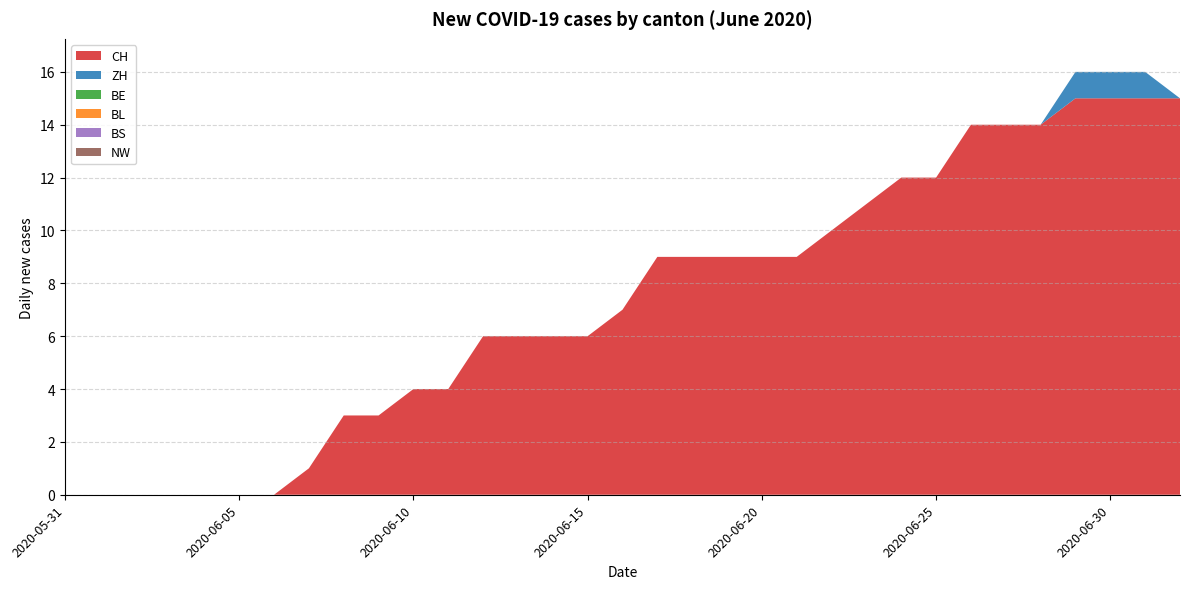

Reading left to right, what are all the values shown in this chart?

CH: 2020-05-31=0	2020-06-01=0	2020-06-02=0	2020-06-03=0	2020-06-04=0	2020-06-05=0	2020-06-06=0	2020-06-07=1	2020-06-08=3	2020-06-09=3	2020-06-10=4	2020-06-11=4	2020-06-12=6	2020-06-13=6	2020-06-14=6	2020-06-15=6	2020-06-16=7	2020-06-17=9	2020-06-18=9	2020-06-19=9	2020-06-20=9	2020-06-21=9	2020-06-22=10	2020-06-23=11	2020-06-24=12	2020-06-25=12	2020-06-26=14	2020-06-27=14	2020-06-28=14	2020-06-29=15	2020-06-30=15	2020-07-01=15	2020-07-02=15
ZH: 2020-05-31=0	2020-06-01=0	2020-06-02=0	2020-06-03=0	2020-06-04=0	2020-06-05=0	2020-06-06=0	2020-06-07=0	2020-06-08=0	2020-06-09=0	2020-06-10=0	2020-06-11=0	2020-06-12=0	2020-06-13=0	2020-06-14=0	2020-06-15=0	2020-06-16=0	2020-06-17=0	2020-06-18=0	2020-06-19=0	2020-06-20=0	2020-06-21=0	2020-06-22=0	2020-06-23=0	2020-06-24=0	2020-06-25=0	2020-06-26=0	2020-06-27=0	2020-06-28=0	2020-06-29=1	2020-06-30=1	2020-07-01=1	2020-07-02=0
BE: 2020-05-31=0	2020-06-01=0	2020-06-02=0	2020-06-03=0	2020-06-04=0	2020-06-05=0	2020-06-06=0	2020-06-07=0	2020-06-08=0	2020-06-09=0	2020-06-10=0	2020-06-11=0	2020-06-12=0	2020-06-13=0	2020-06-14=0	2020-06-15=0	2020-06-16=0	2020-06-17=0	2020-06-18=0	2020-06-19=0	2020-06-20=0	2020-06-21=0	2020-06-22=0	2020-06-23=0	2020-06-24=0	2020-06-25=0	2020-06-26=0	2020-06-27=0	2020-06-28=0	2020-06-29=0	2020-06-30=0	2020-07-01=0	2020-07-02=0
BL: 2020-05-31=0	2020-06-01=0	2020-06-02=0	2020-06-03=0	2020-06-04=0	2020-06-05=0	2020-06-06=0	2020-06-07=0	2020-06-08=0	2020-06-09=0	2020-06-10=0	2020-06-11=0	2020-06-12=0	2020-06-13=0	2020-06-14=0	2020-06-15=0	2020-06-16=0	2020-06-17=0	2020-06-18=0	2020-06-19=0	2020-06-20=0	2020-06-21=0	2020-06-22=0	2020-06-23=0	2020-06-24=0	2020-06-25=0	2020-06-26=0	2020-06-27=0	2020-06-28=0	2020-06-29=0	2020-06-30=0	2020-07-01=0	2020-07-02=0
BS: 2020-05-31=0	2020-06-01=0	2020-06-02=0	2020-06-03=0	2020-06-04=0	2020-06-05=0	2020-06-06=0	2020-06-07=0	2020-06-08=0	2020-06-09=0	2020-06-10=0	2020-06-11=0	2020-06-12=0	2020-06-13=0	2020-06-14=0	2020-06-15=0	2020-06-16=0	2020-06-17=0	2020-06-18=0	2020-06-19=0	2020-06-20=0	2020-06-21=0	2020-06-22=0	2020-06-23=0	2020-06-24=0	2020-06-25=0	2020-06-26=0	2020-06-27=0	2020-06-28=0	2020-06-29=0	2020-06-30=0	2020-07-01=0	2020-07-02=0
NW: 2020-05-31=0	2020-06-01=0	2020-06-02=0	2020-06-03=0	2020-06-04=0	2020-06-05=0	2020-06-06=0	2020-06-07=0	2020-06-08=0	2020-06-09=0	2020-06-10=0	2020-06-11=0	2020-06-12=0	2020-06-13=0	2020-06-14=0	2020-06-15=0	2020-06-16=0	2020-06-17=0	2020-06-18=0	2020-06-19=0	2020-06-20=0	2020-06-21=0	2020-06-22=0	2020-06-23=0	2020-06-24=0	2020-06-25=0	2020-06-26=0	2020-06-27=0	2020-06-28=0	2020-06-29=0	2020-06-30=0	2020-07-01=0	2020-07-02=0